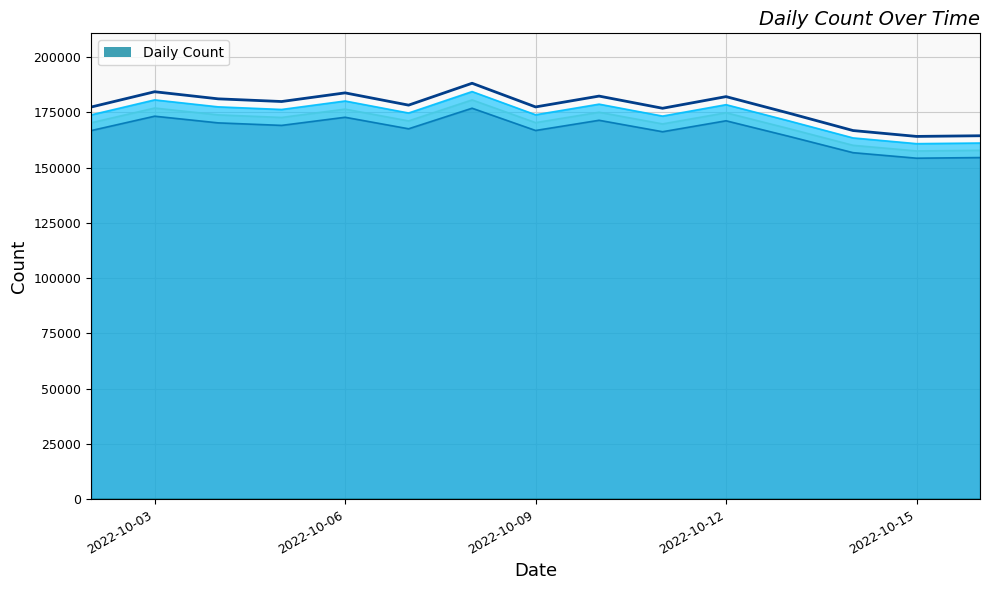

Which has a higher value, 2022-10-03 or 2022-10-02?

2022-10-03